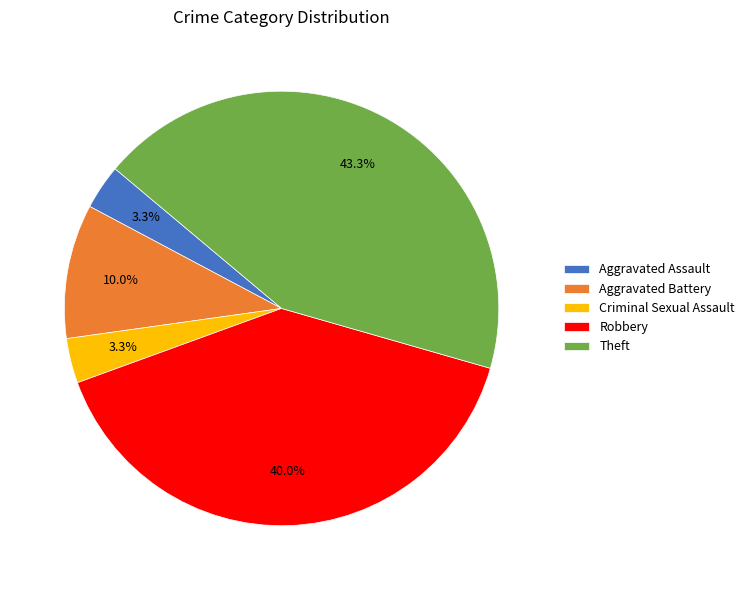

The Criminal Sexual Assault slice represents 3% of the pie. True or false?

True